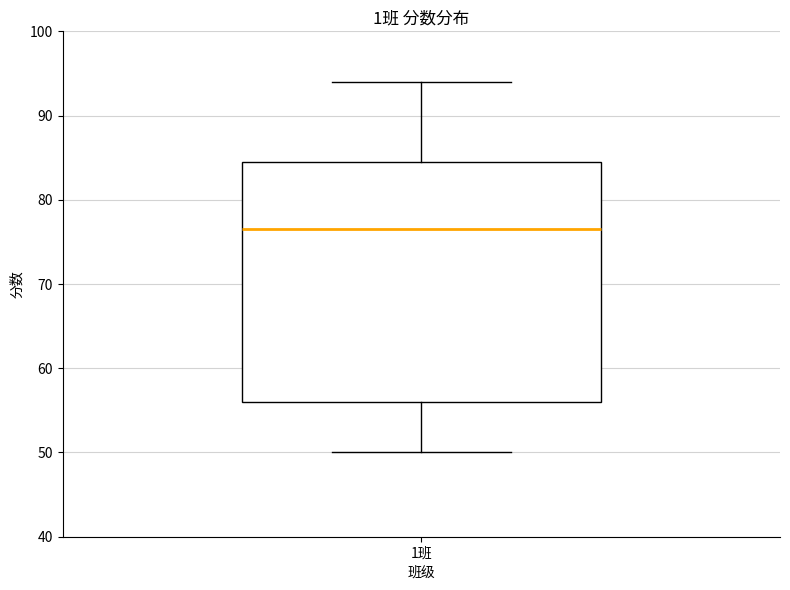

Where is the upper edge of the box for 1班 on the y-axis? The values are not printed on the chart, so give them approximately, as read against the axis.

85